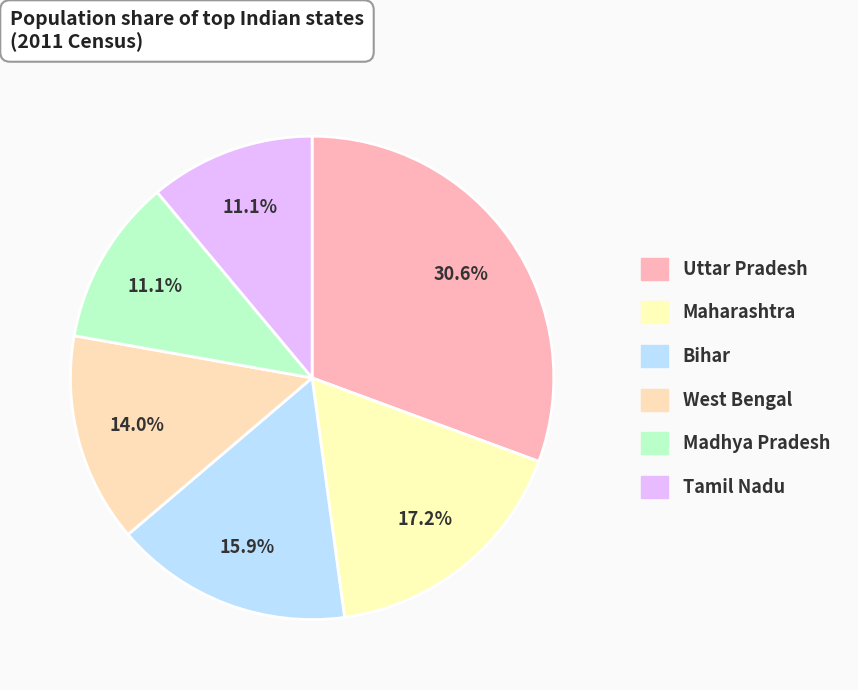

Count the number of slices in the pie.

6